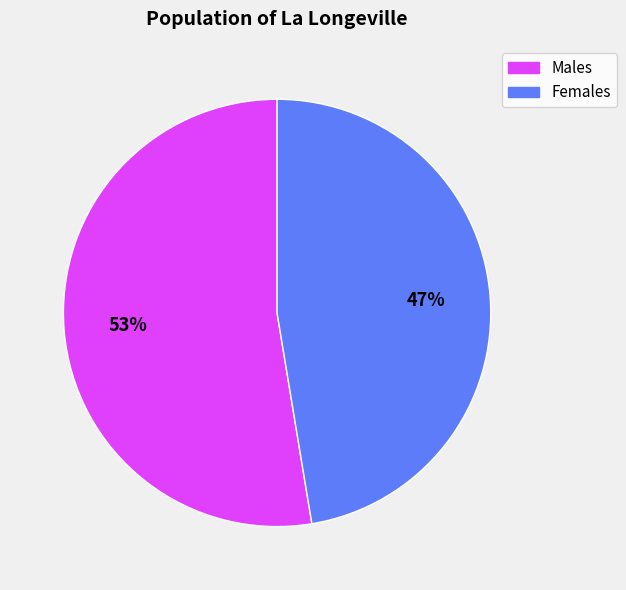

To the nearest percent, what is the average slice percentage?

50%